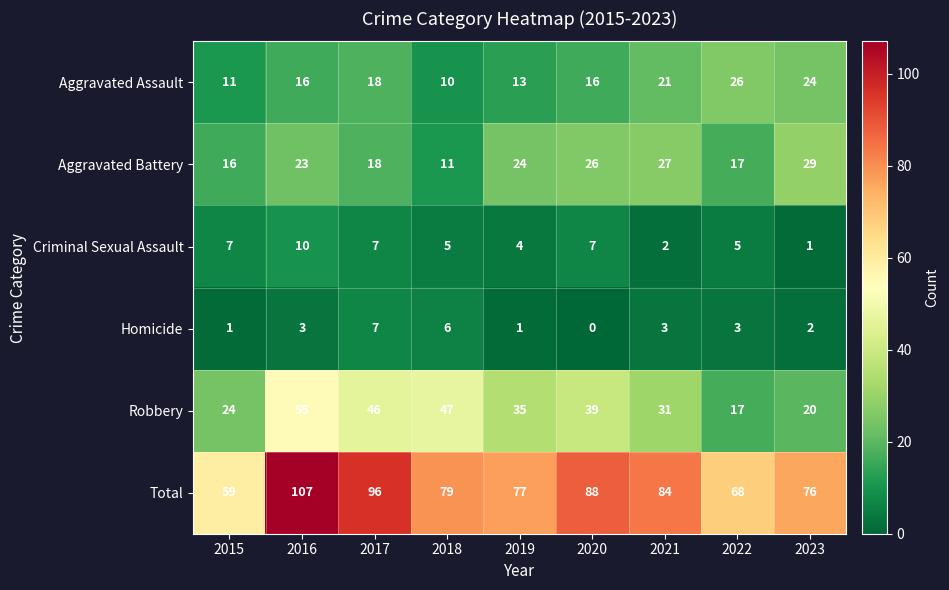

How many Aggravated Assault values are between 13 and 21?

5